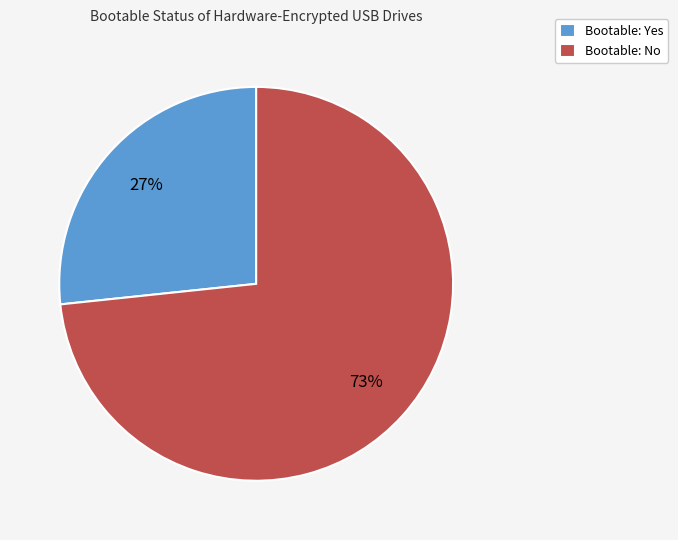

What is the majority slice?

Bootable: No